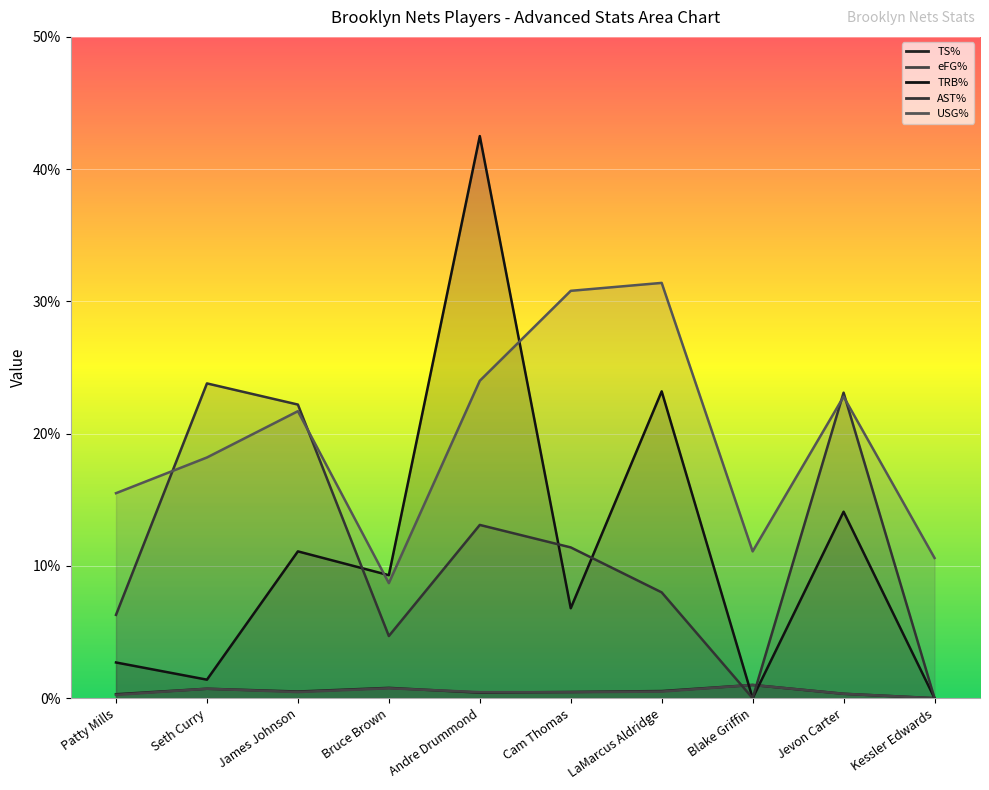

Between Jevon Carter and LaMarcus Aldridge, which is larger?

LaMarcus Aldridge